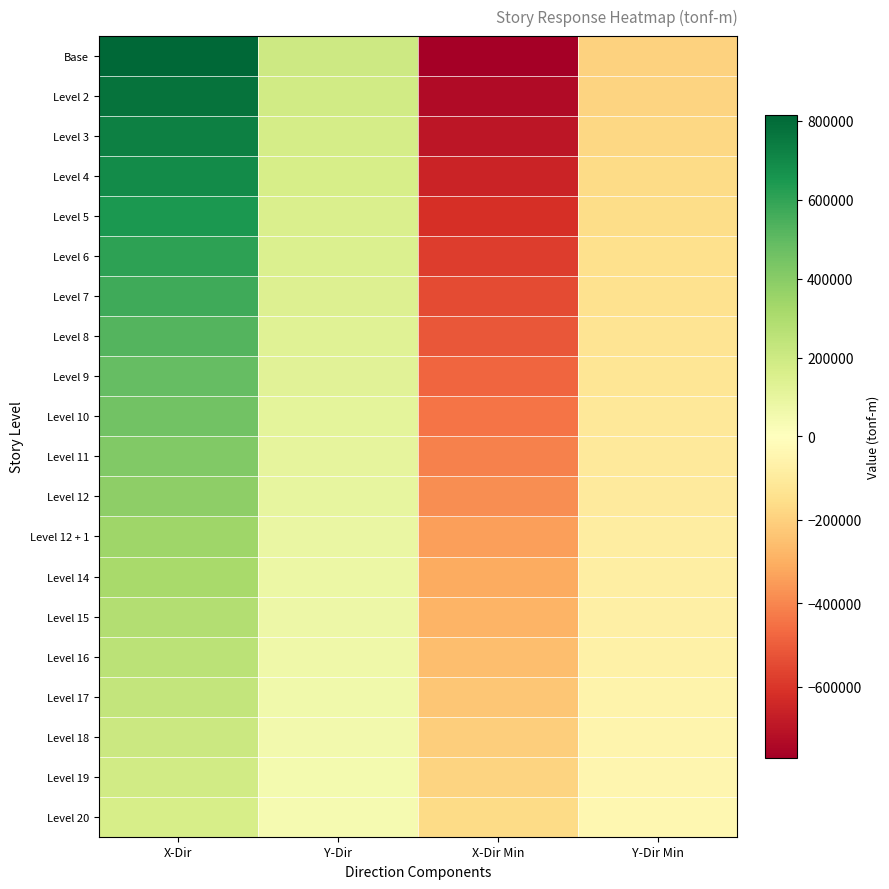

At which category is the sum across all series the highest?

X-Dir